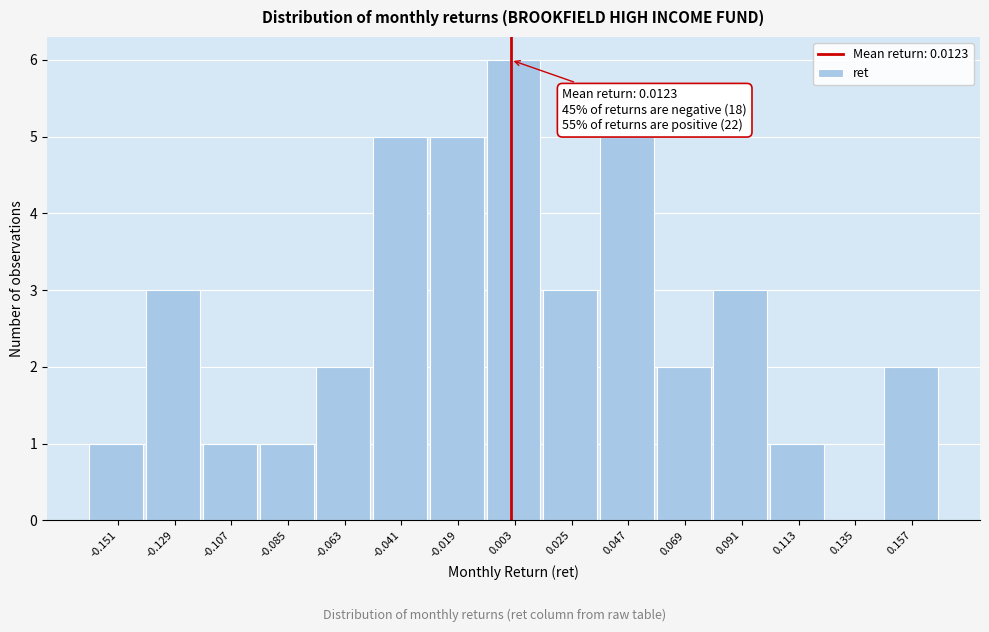

Reading left to right, extract all data points from this chart.

-0.151=1	-0.129=3	-0.107=1	-0.085=1	-0.063=2	-0.041=5	-0.019=5	0.003=6	0.025=3	0.047=5	0.069=2	0.091=3	0.113=1	0.135=0	0.157=2